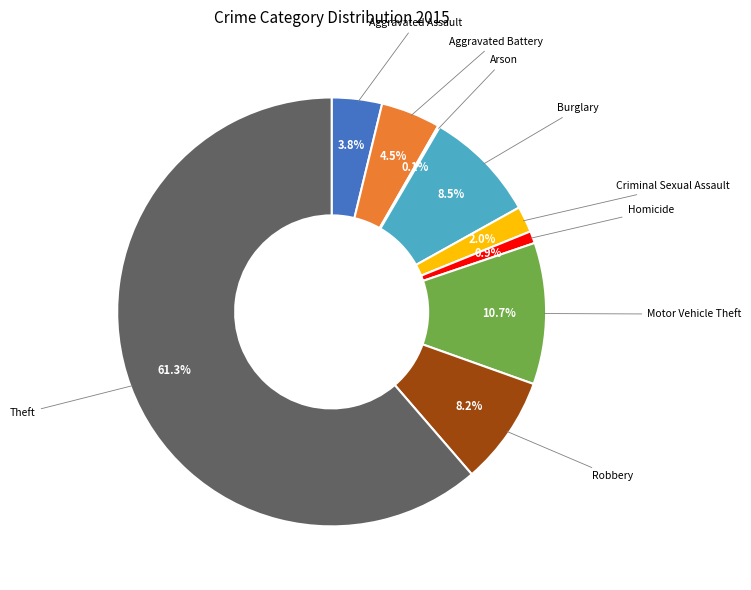

Is there any slice that represents more than half of the pie?

Yes